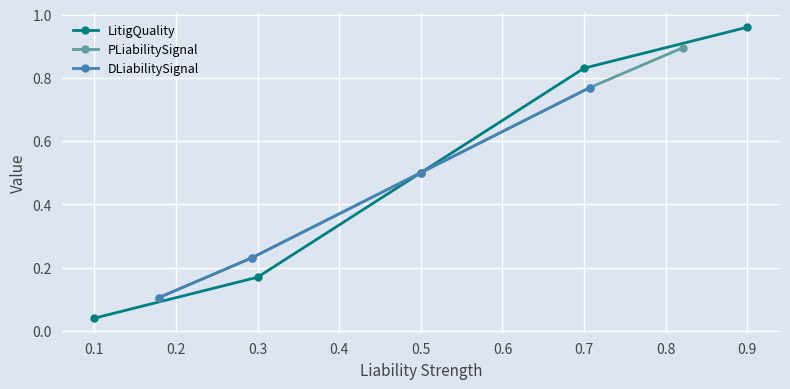

Rank the categories by LitigQuality value from highest to lowest.

0.9, 0.7, 0.5, 0.3, 0.1